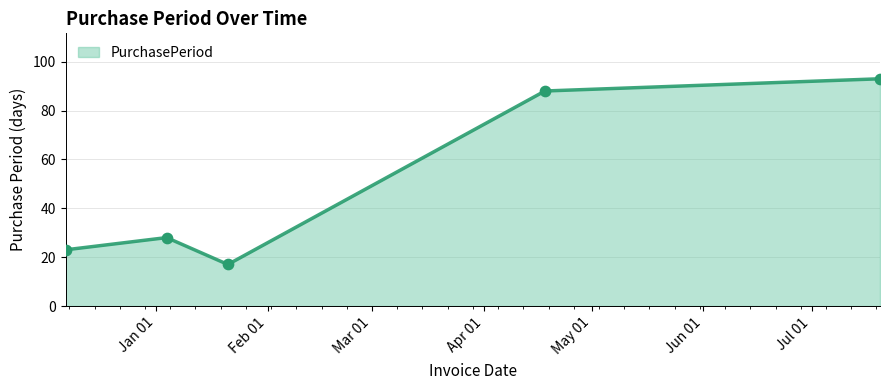

What is the smallest value displayed?

17